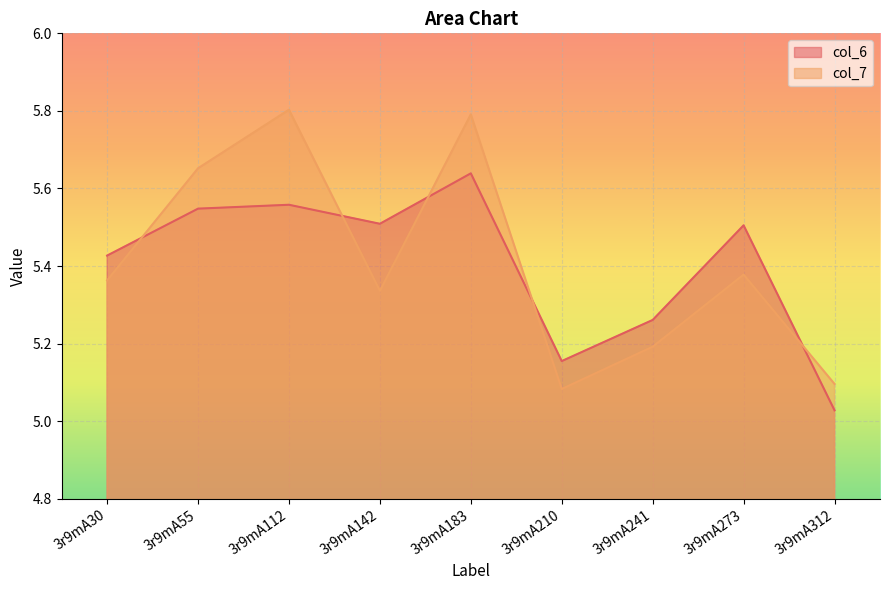

Is it true that col_6 equals 5.6 at 3r9mA183?

True